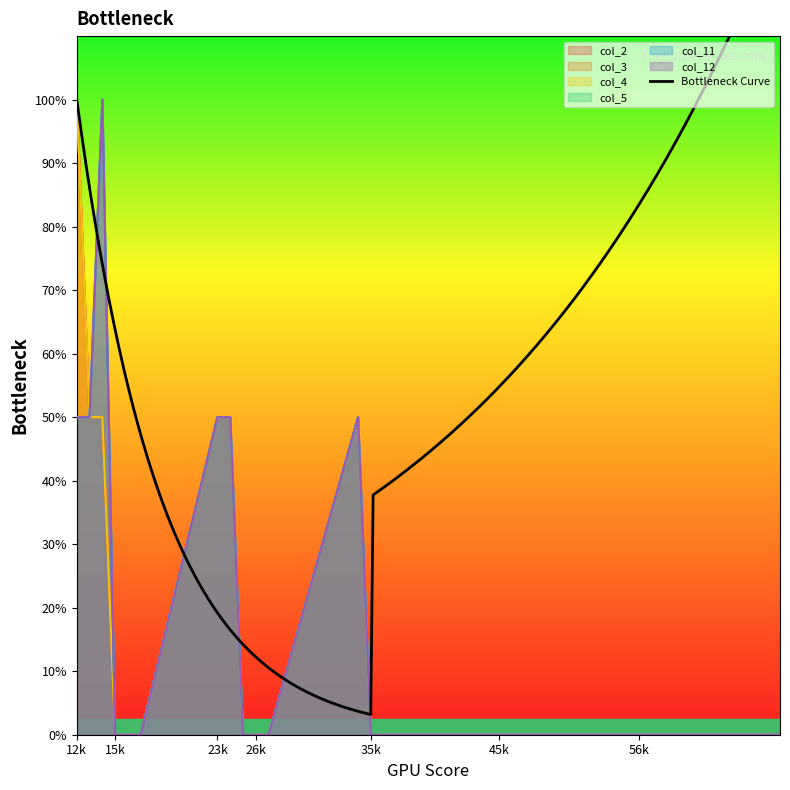

Which series has the largest range (max minus min)?

col_2